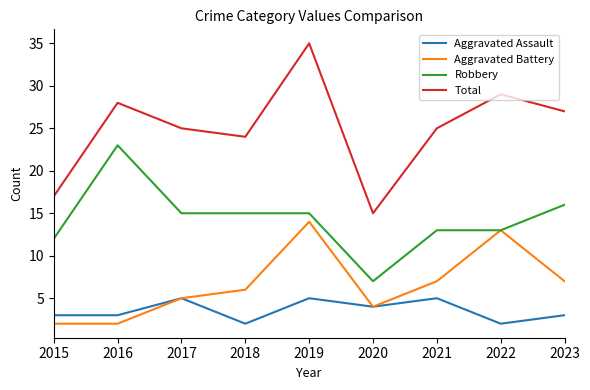

Between 2019 and 2021, which series saw the biggest shift?

Total